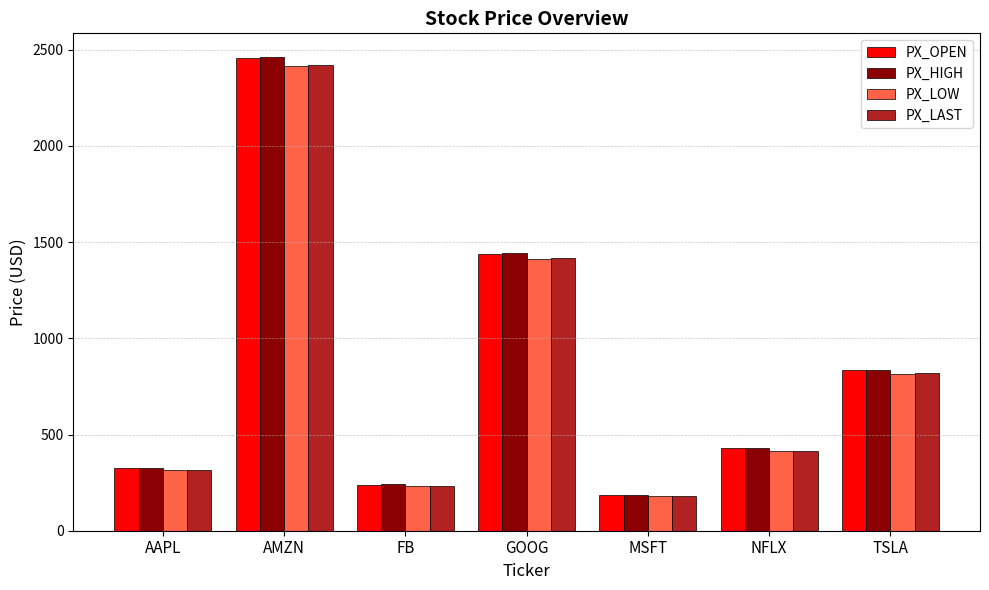

What is the sum of the PX_LOW values at TSLA and AMZN?

3229.8